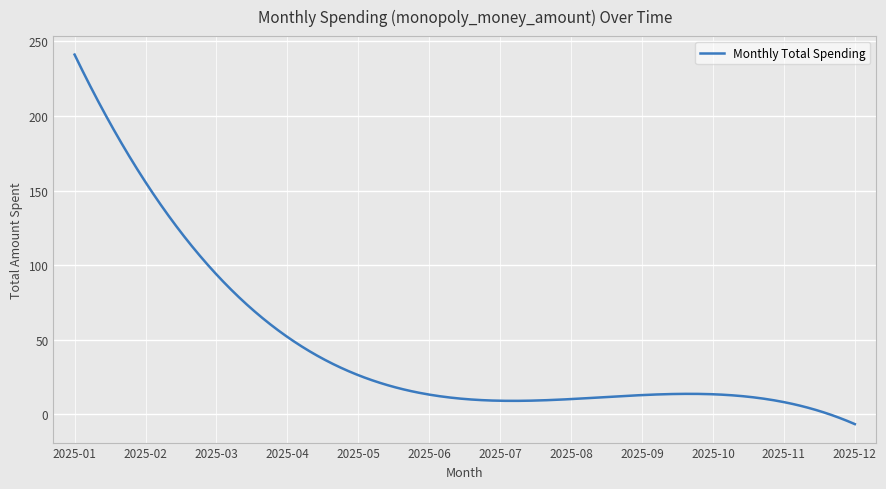

What is the greatest value displayed?

241.2